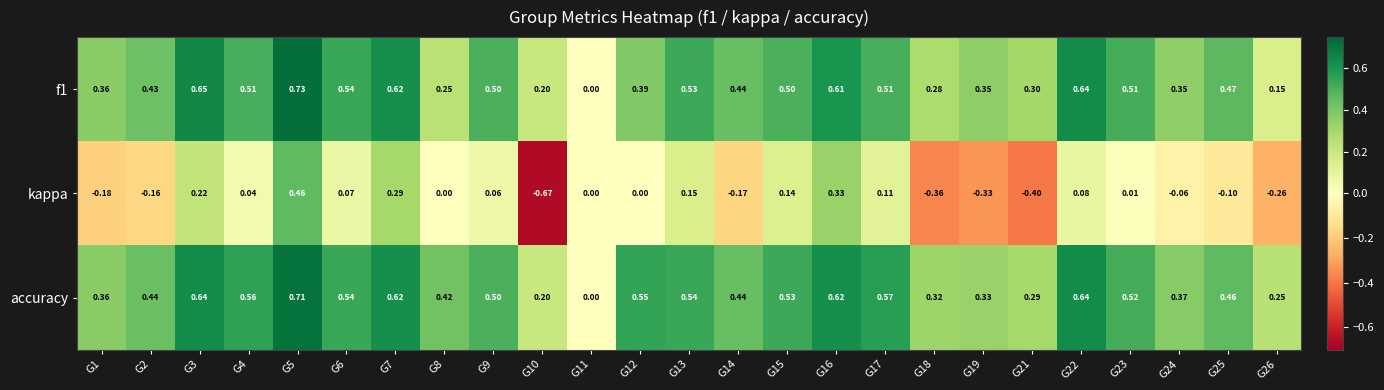

Between G4 and G17, which series saw the biggest shift?

kappa